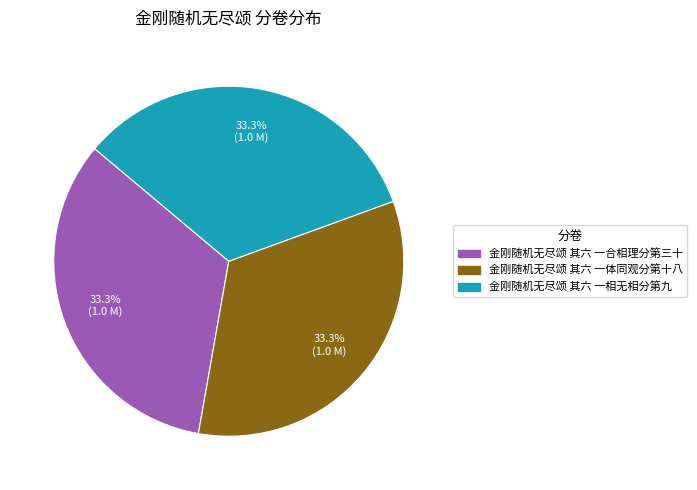

To the nearest percent, what portion does 金刚随机无尽颂 其六 一合相理分第三十 represent?

33%